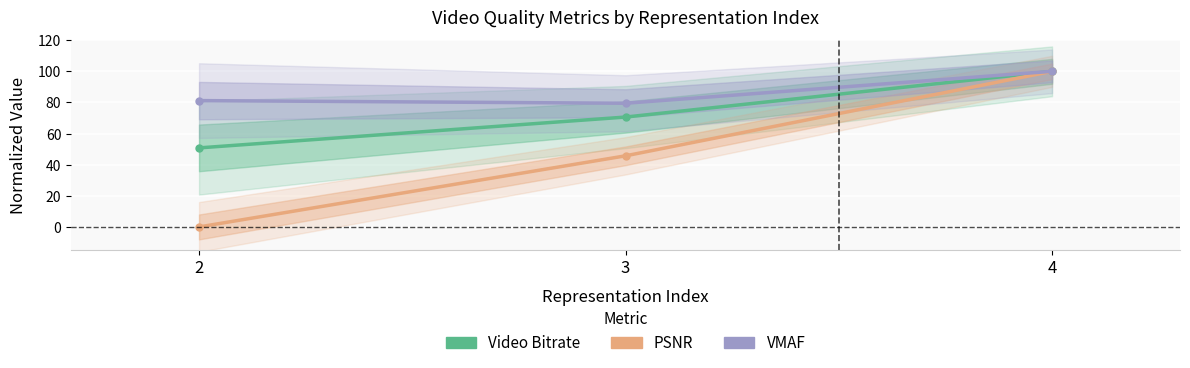

Rank the categories by Video Bitrate value from lowest to highest.

2, 3, 4